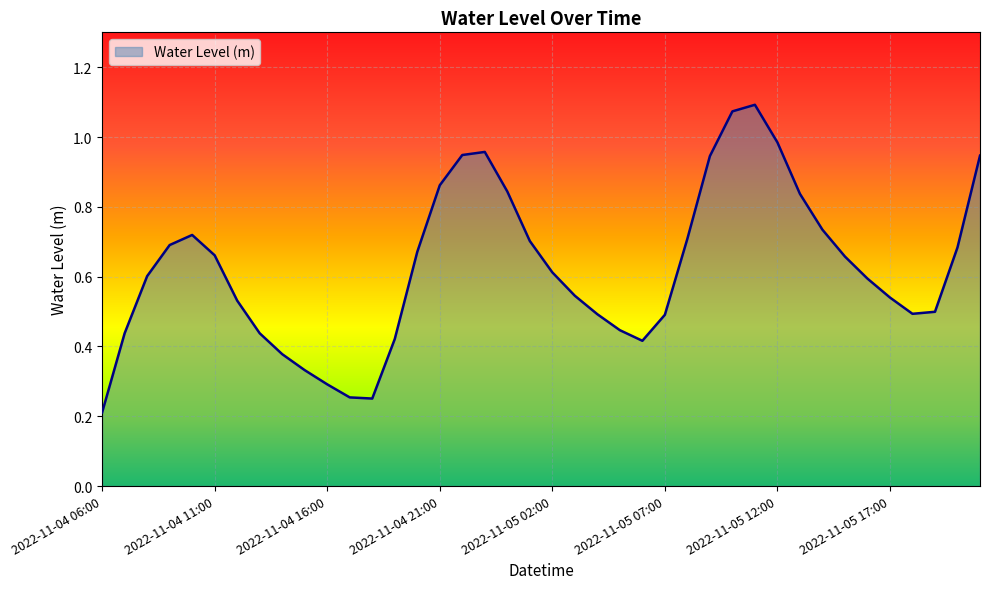

Where is the data nearest to the value 0?

2022-11-04 06:00